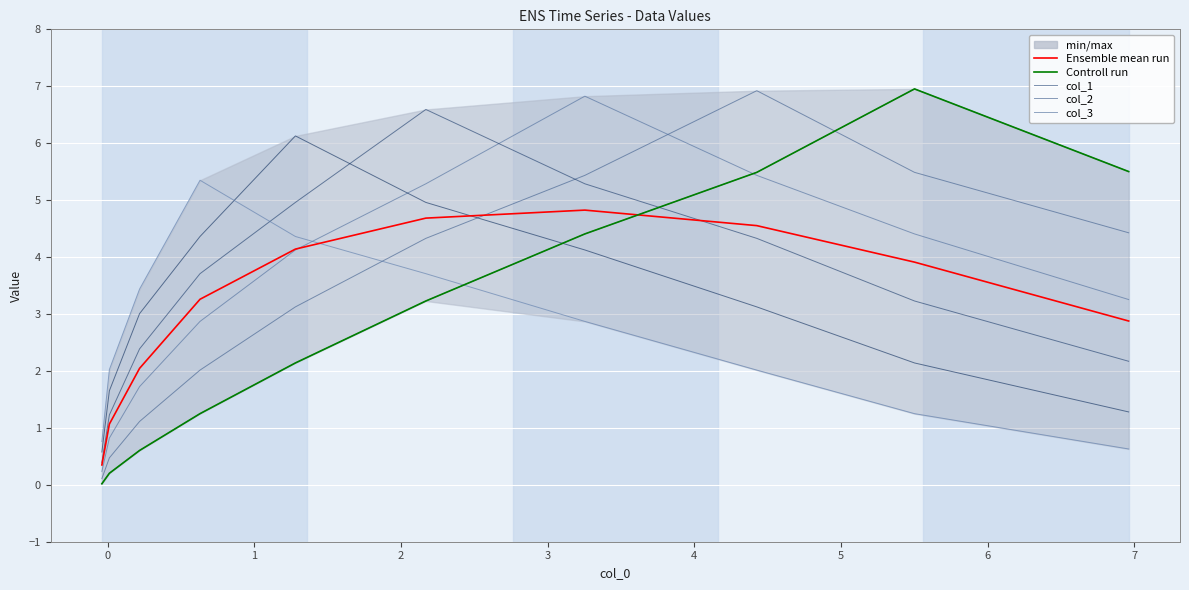

True or false: col_1 has a value of 0.0 at 8.

False